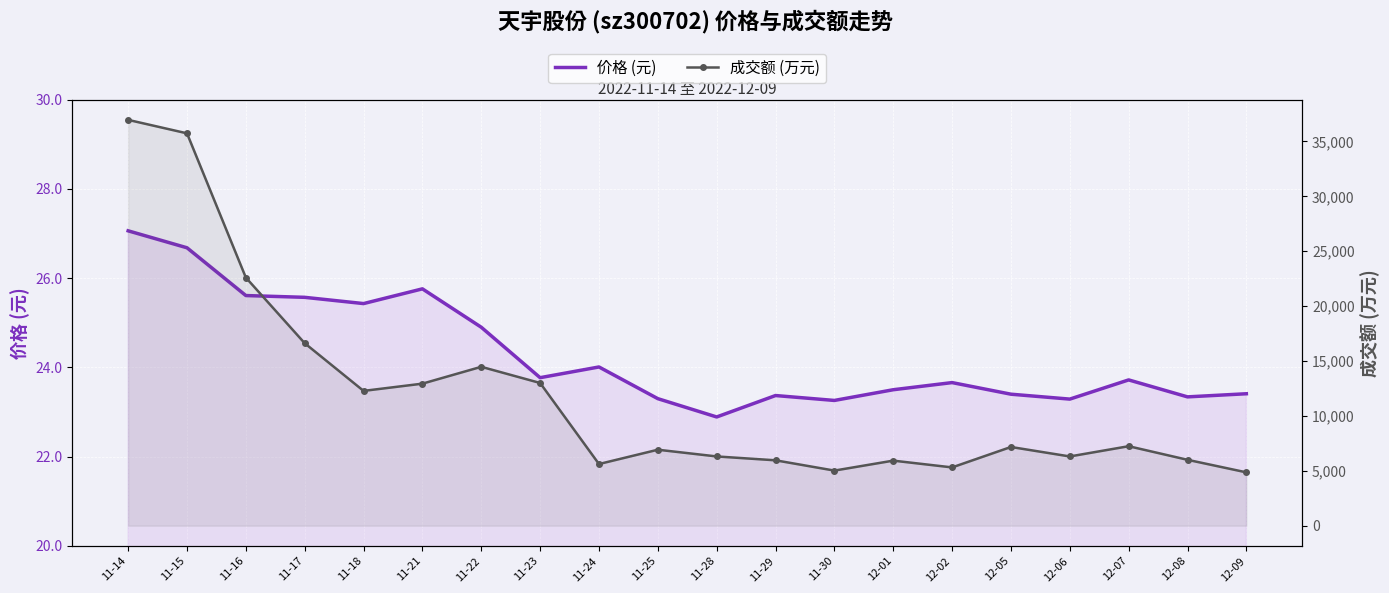

What is the sum of all 价格 (元) values?

485.9